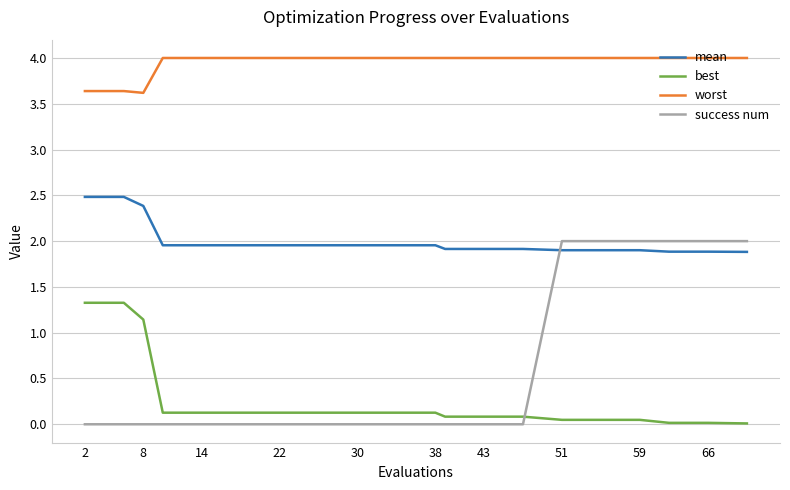

Which series has the largest range (max minus min)?

success num